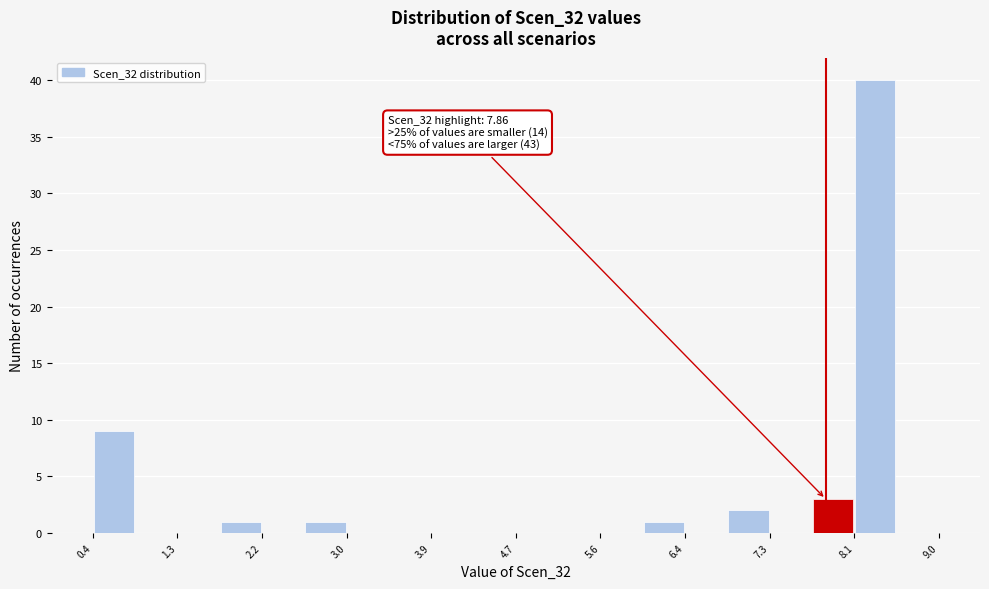

Over which range of the x-axis is the bar tallest?

8.1 to 8.6